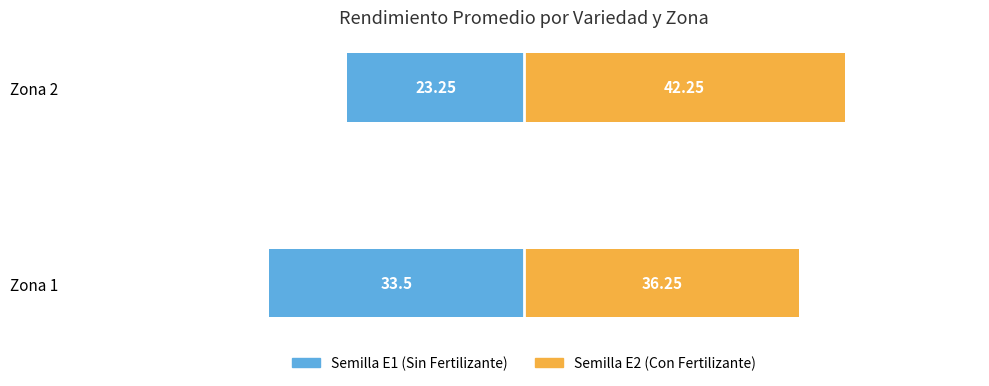

What is the value of the Semilla E2 (Con Fertilizante) bar at the 2nd from the left?

36.2